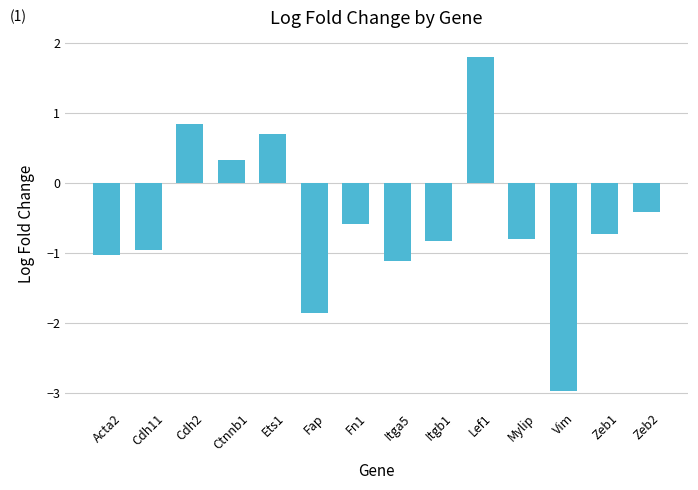

Are the bars grouped side by side (vs. stacked)?

No